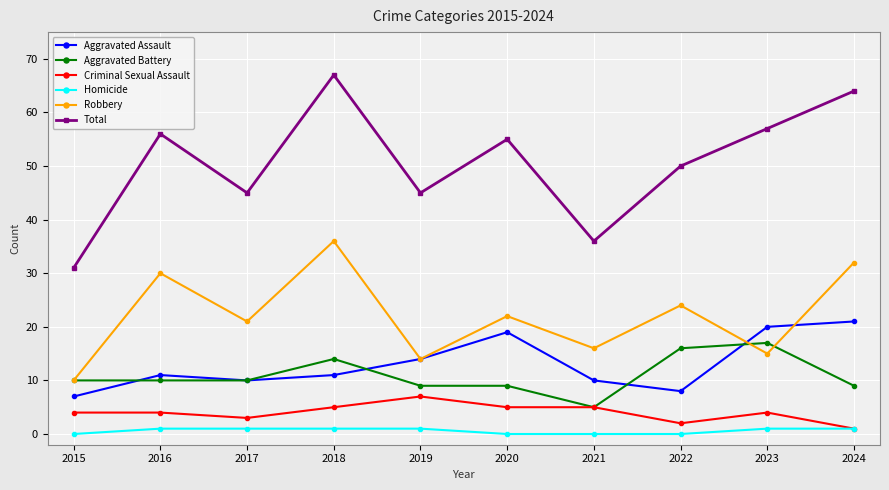

What are all the series names shown in the legend?

Aggravated Assault, Aggravated Battery, Criminal Sexual Assault, Homicide, Robbery, Total